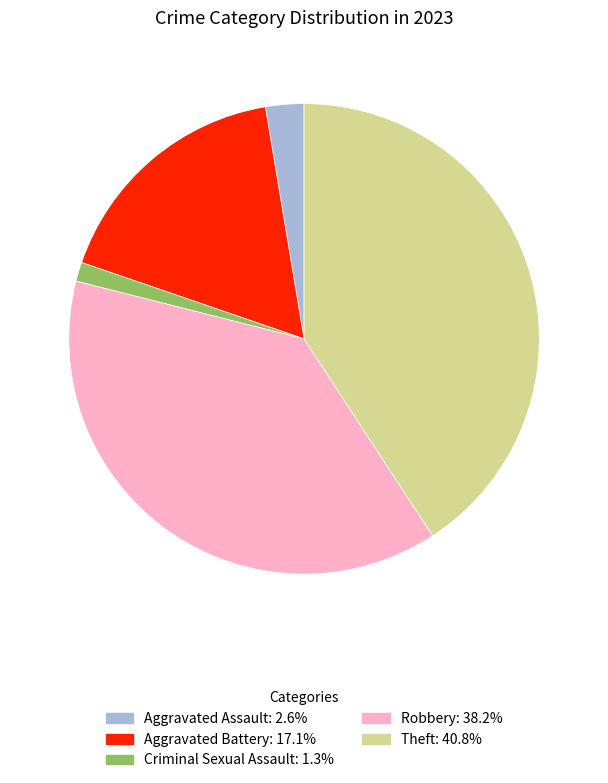

Is the sum of Theft and Criminal Sexual Assault greater than half?

No